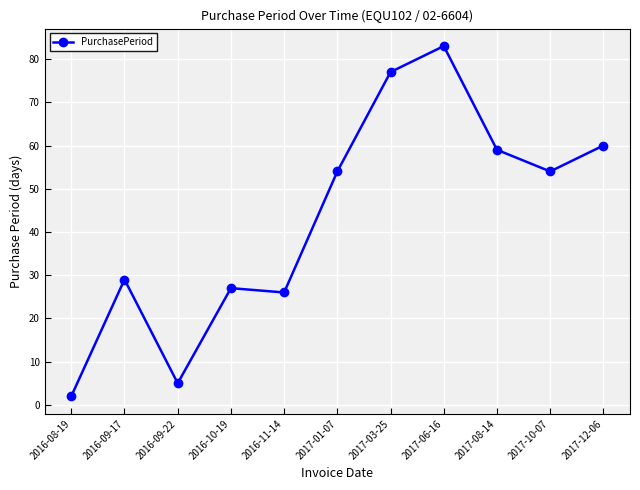

Which label corresponds to the smallest value in the chart?

2016-08-19